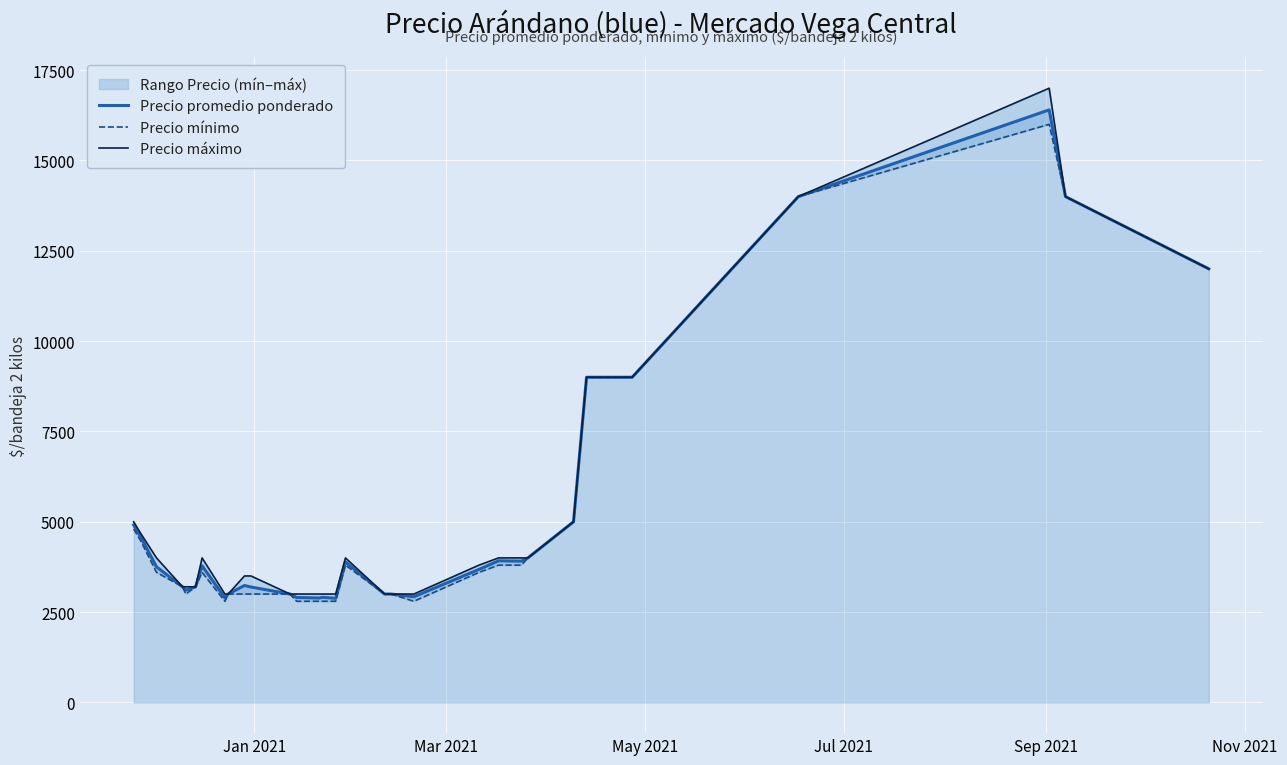

What is the maximum value for Precio promedio ponderado?

16400